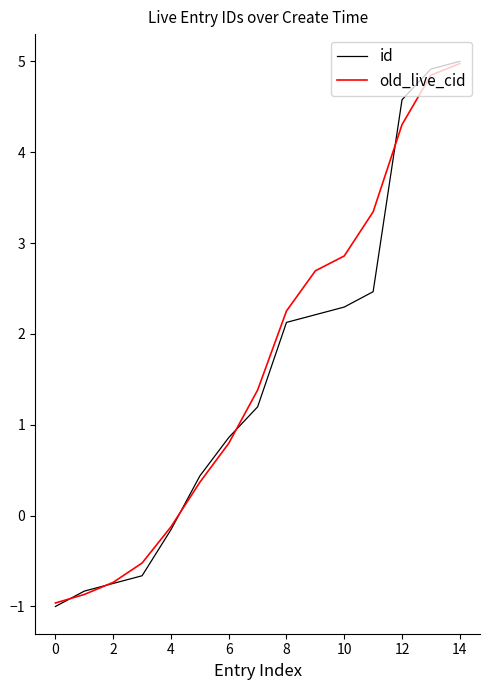

What is the minimum value shown in the chart?

-1.0